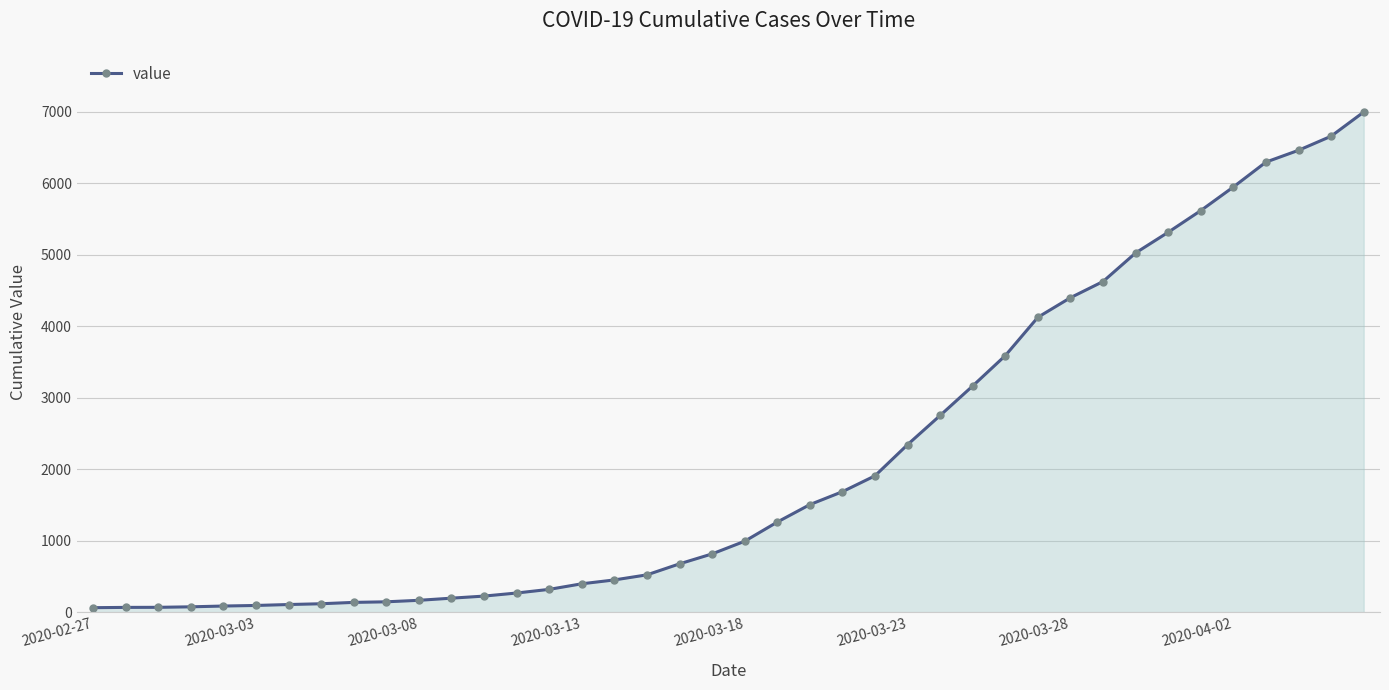

What is the difference between the maximum and second lowest values?

6927